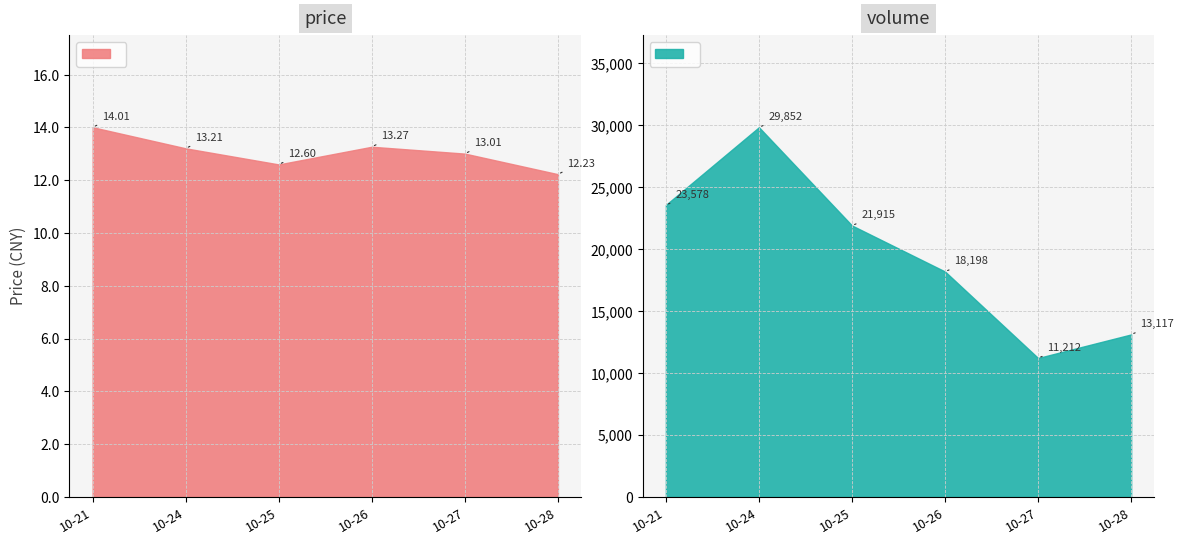

Reading left to right, what are all the values shown in this chart?

price: 14.0	13.2	12.6	13.3	13.0	12.2
volume: 23578.0	29852.0	21915.0	18198.0	11212.0	13117.0